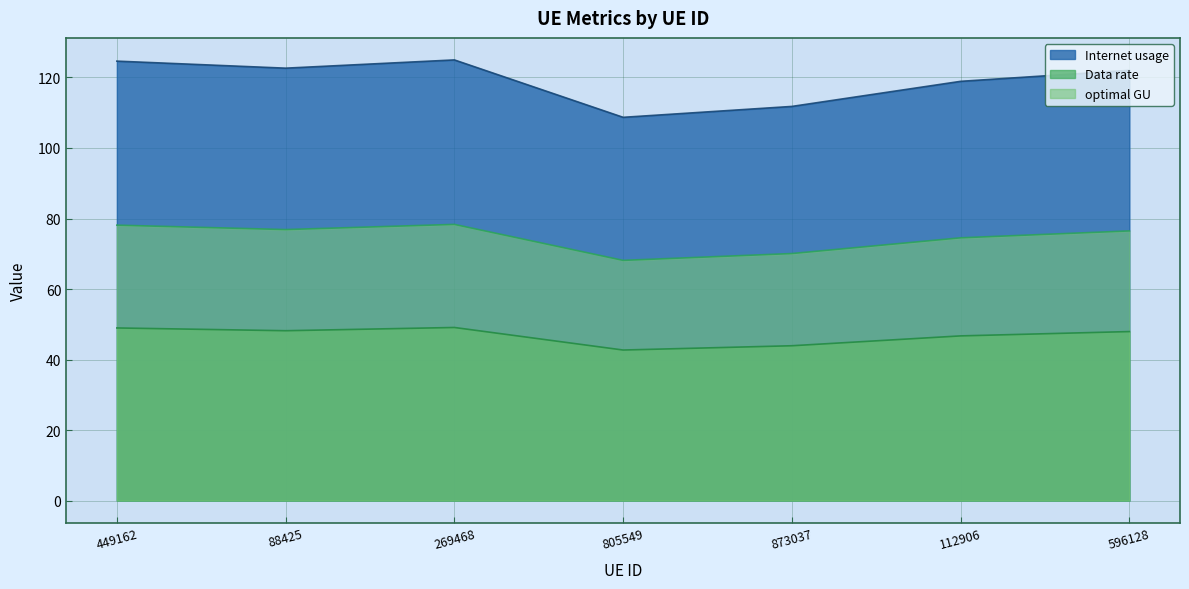

Reading right to left, what are all the values shown in this chart?

Internet usage: 122.0	118.9	111.8	108.7	125.0	122.6	124.6
Data rate: 47.9	46.7	43.9	42.7	49.1	48.2	49.0
optimal GU: 76.5	74.5	70.1	68.1	78.3	76.9	78.1